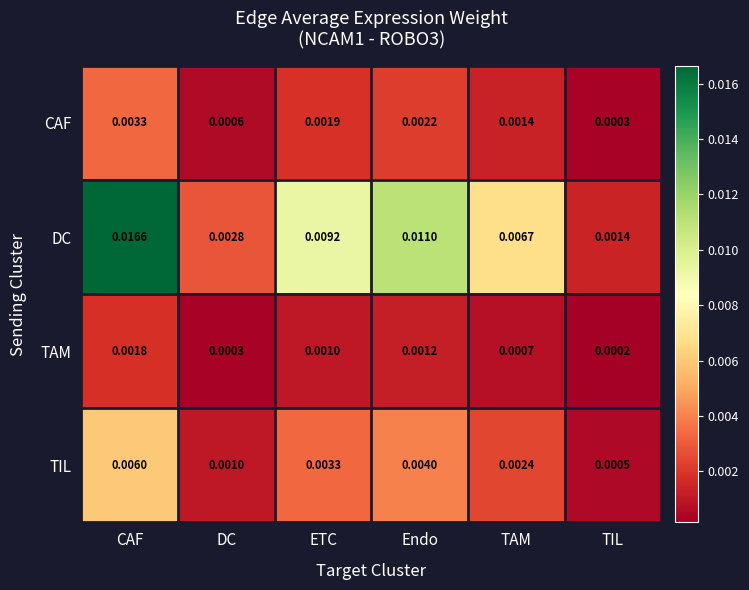

Which series has the largest total across all categories?

DC